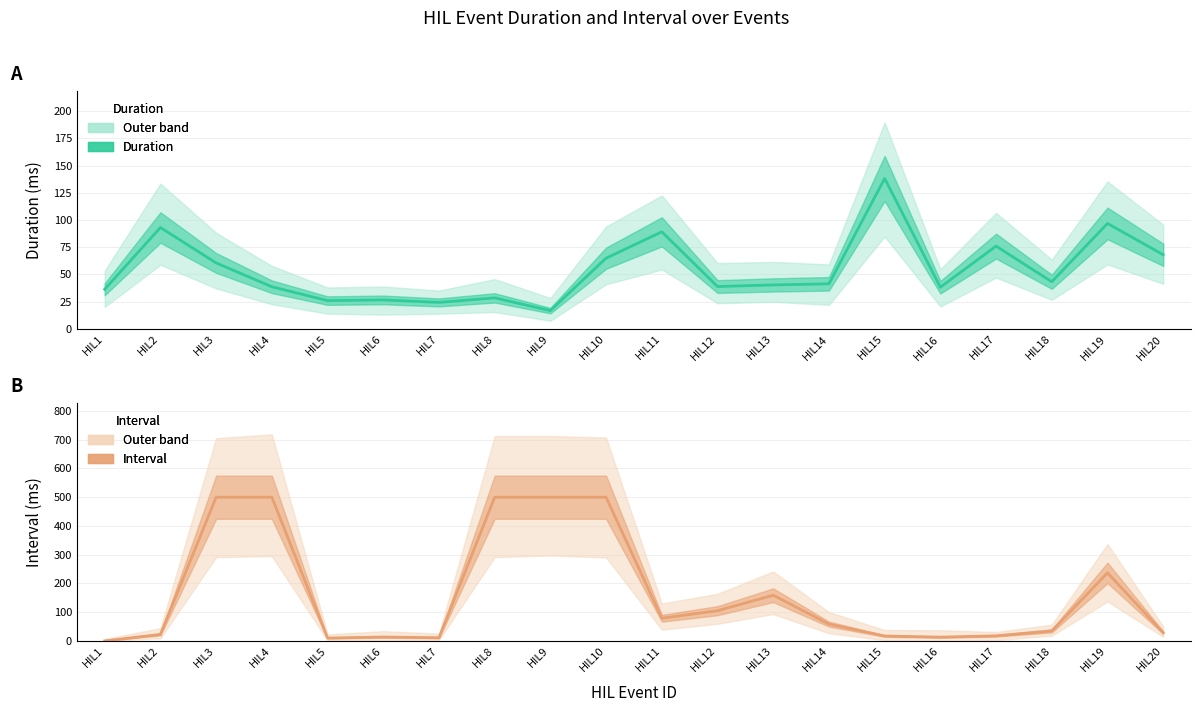

The value of Duration at HIL18 is 17.2. True or false?

False